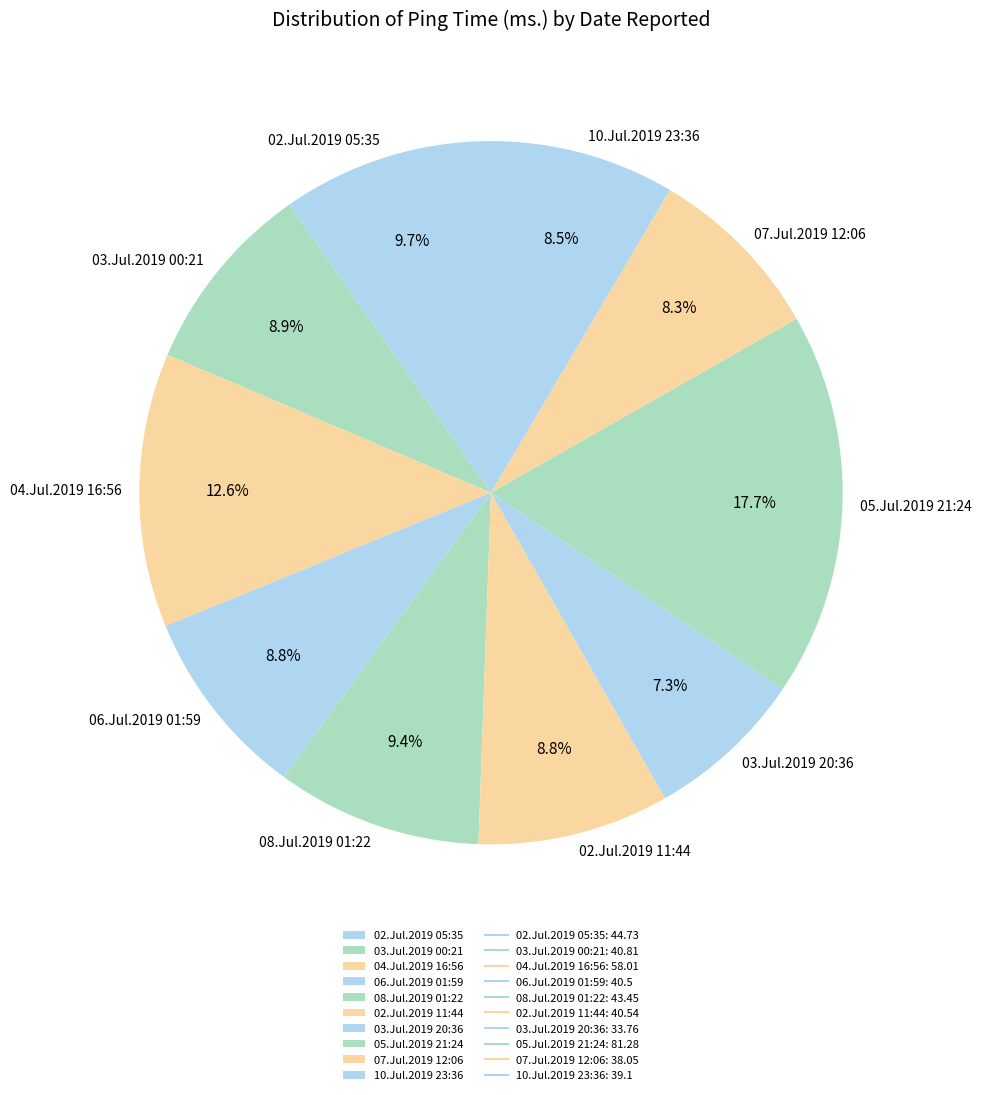

Which has a higher value, 03.Jul.2019 20:36 or 02.Jul.2019 11:44?

02.Jul.2019 11:44